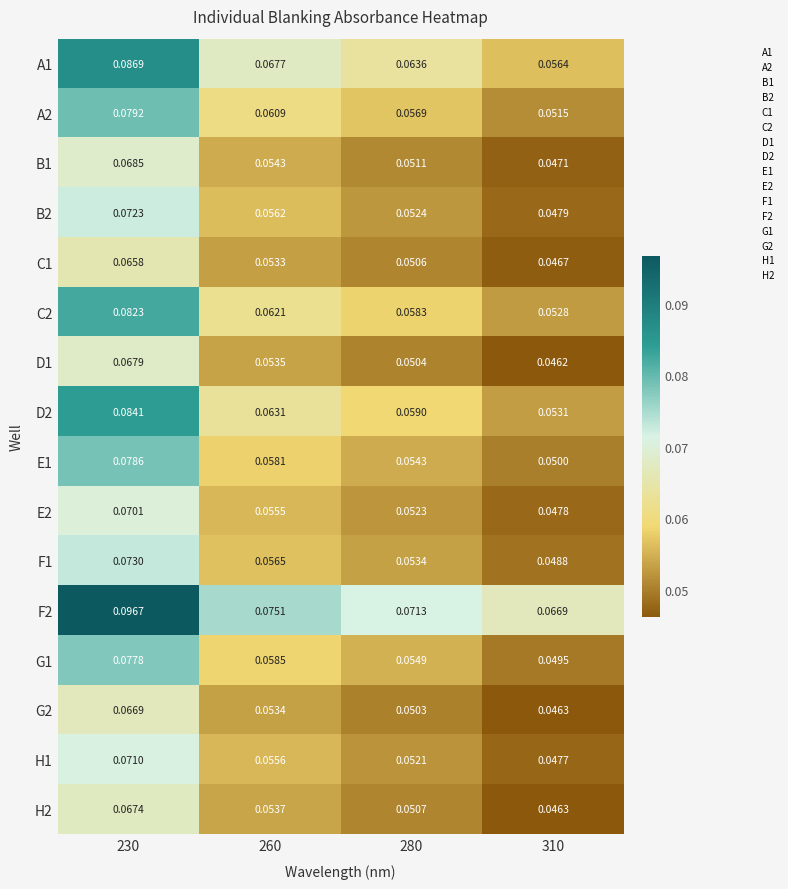

Is the value of H2 at 280 greater than the value of E1 at 260?

No